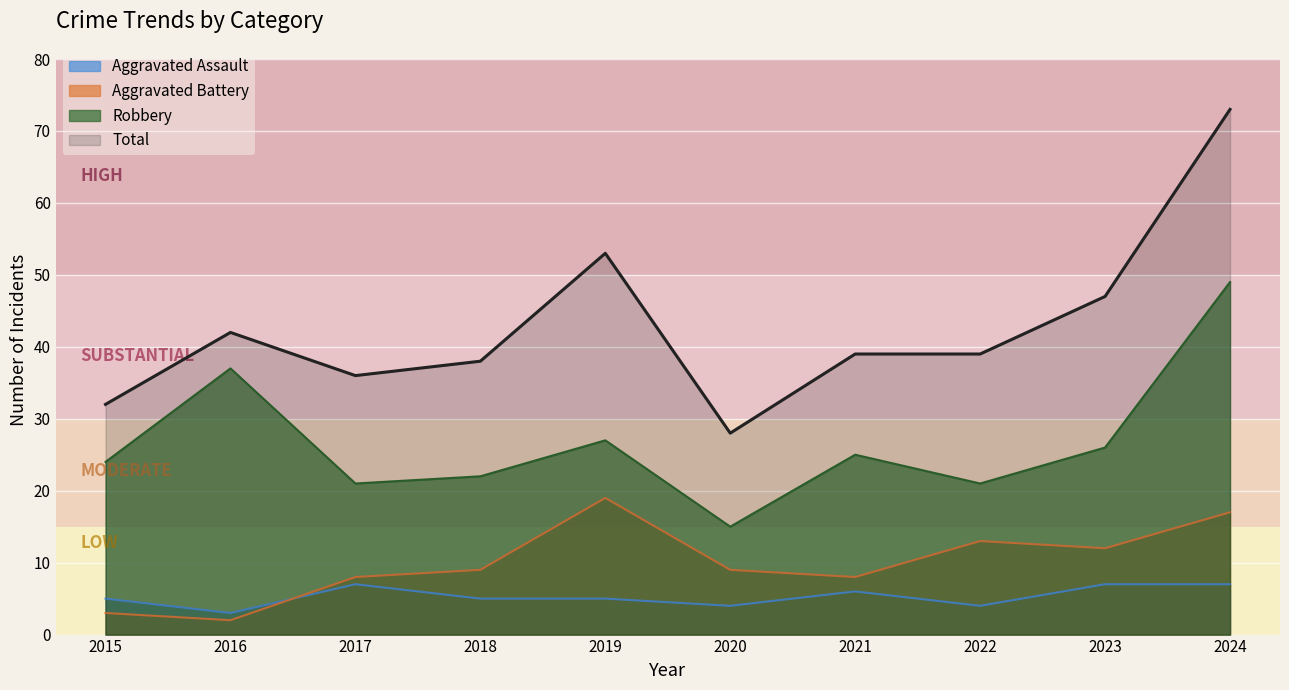

Which series has the largest total across all categories?

Total